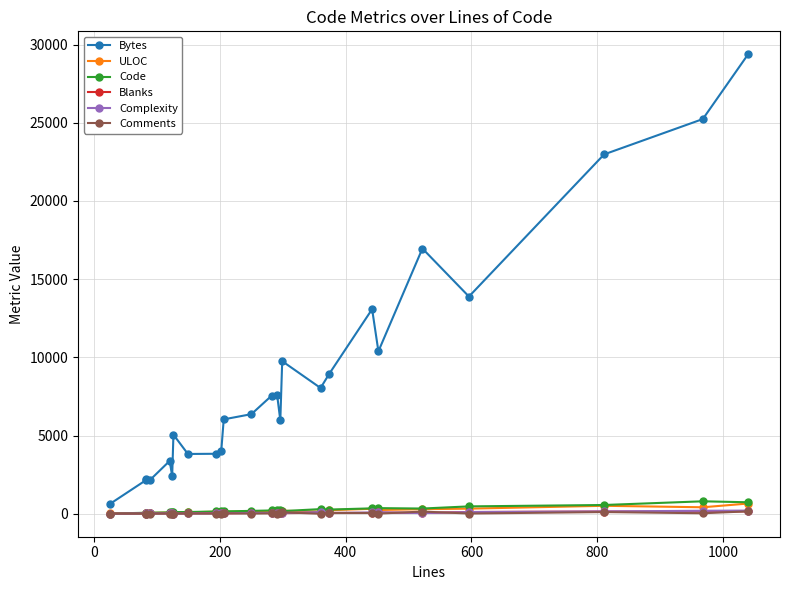

How many values in the Comments series are below 15?

12